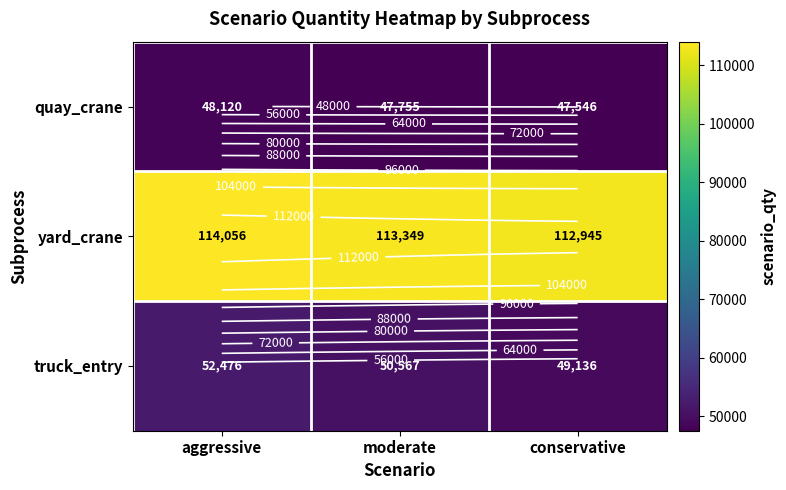

The value of yard_crane at conservative is 112945.0. True or false?

True